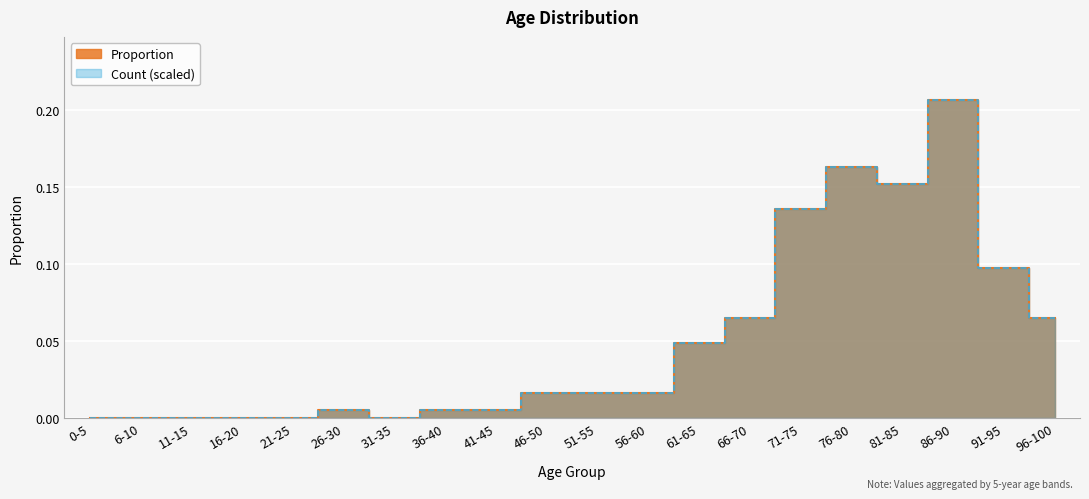

At which label does count reach its peak?

86-90